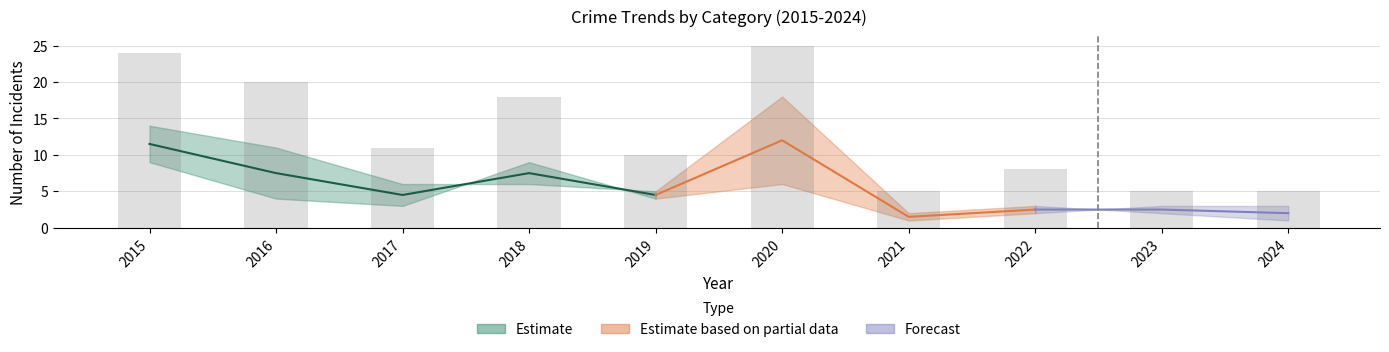

What is the greatest value displayed?

25